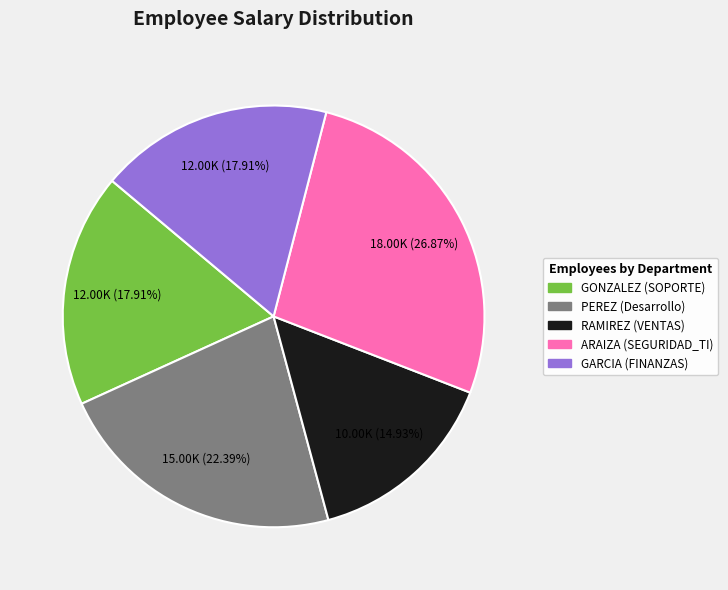

Is the sum of GARCIA (FINANZAS) and RAMIREZ (VENTAS) greater than half?

No